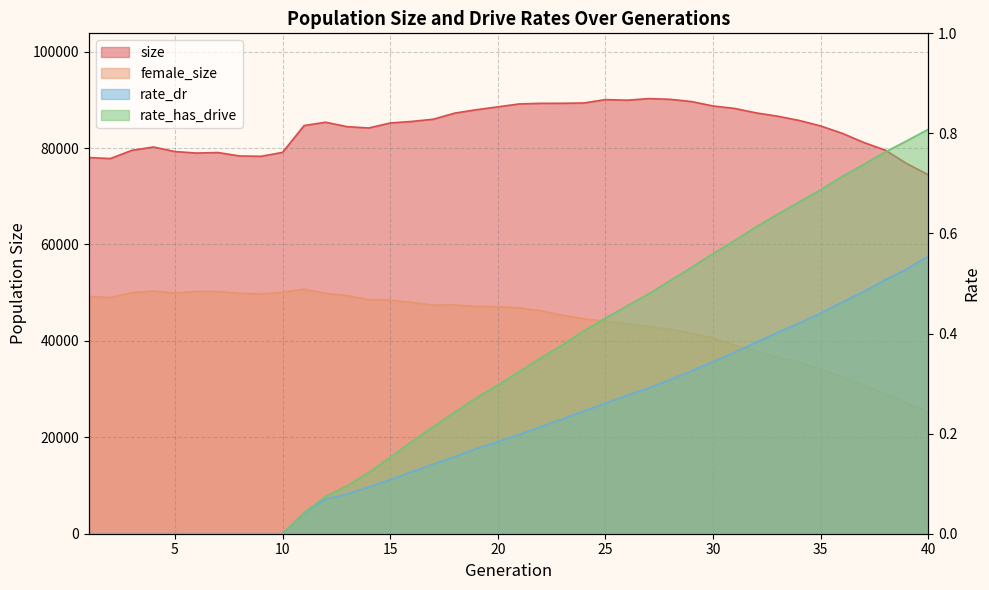

What are all the series names shown in the legend?

size, female_size, rate_dr, rate_has_drive